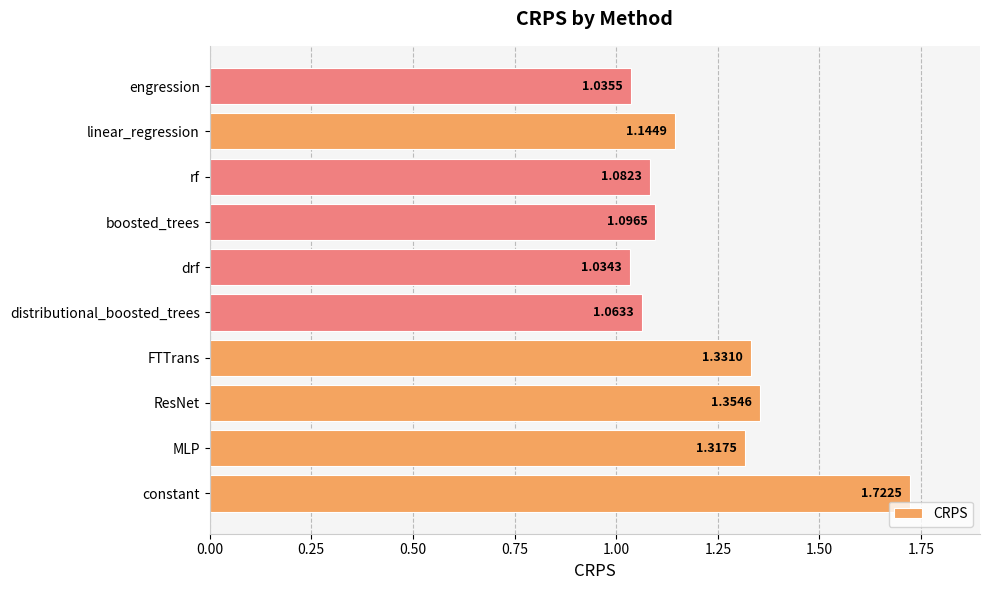

Rank the categories by value from highest to lowest.

constant, ResNet, FTTrans, MLP, linear_regression, boosted_trees, rf, distributional_boosted_trees, engression, drf